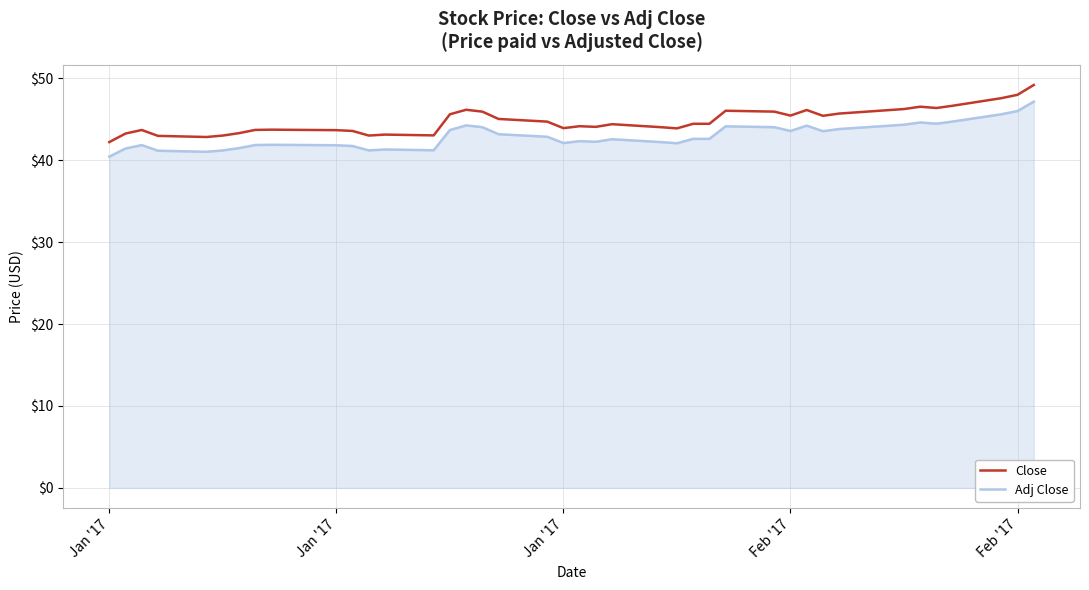

What is the lowest value of the Adj Close series?

40.4